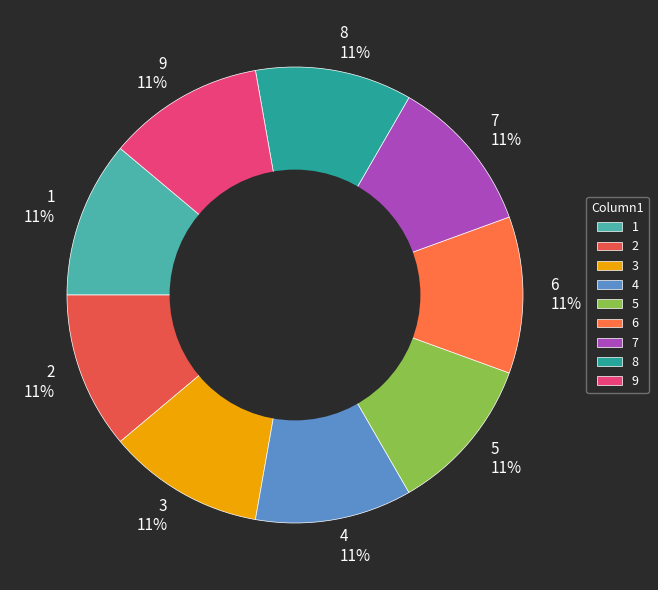

Is the sum of 3 and 9 greater than half?

No